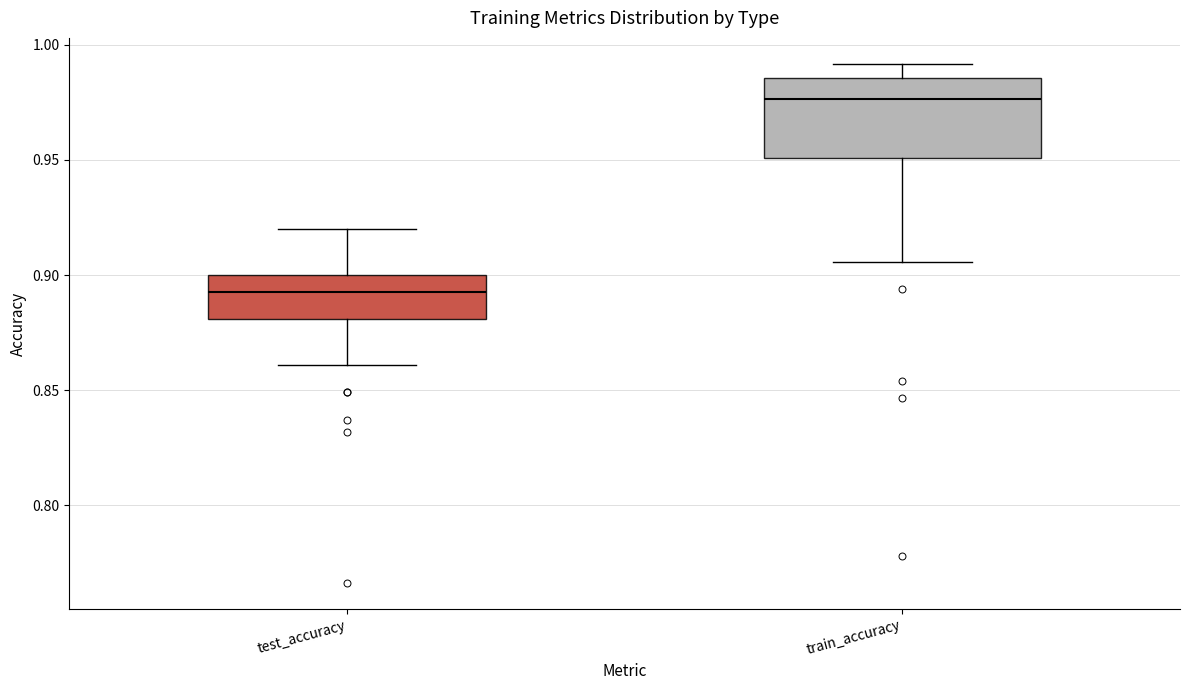

Reading left to right, read every box against the y-axis: the position of its median line, the range the box covers, and the ends of its whiskers. The values are not printed on the chart, so give them approximately, as read against the axis.

test_accuracy: median 0.895, box 0.880 to 0.900, whiskers 0.860 to 0.920
train_accuracy: median 0.975, box 0.950 to 0.985, whiskers 0.905 to 0.990